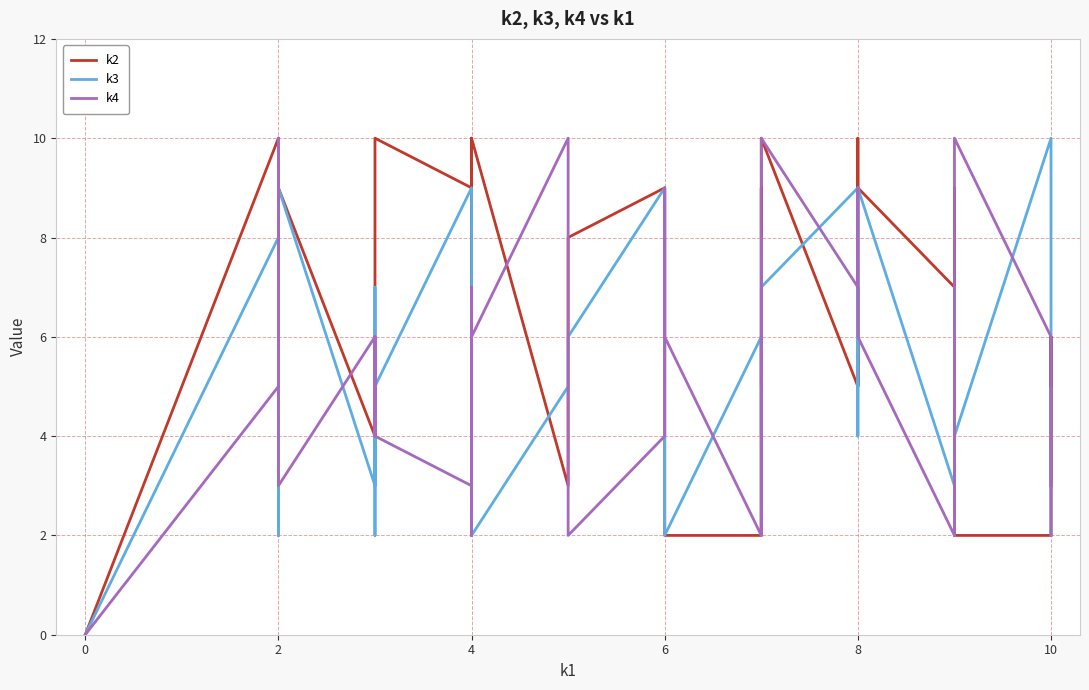

Reading left to right, what are all the values shown in this chart?

k2: 0	10	2	10	9	4	4	4	10	9	10	2	10	3	8	9	2	2	2	3	5	9	8	10	10	5	7	5	10	9	7	3	4	9	2	2	6	5	6	3
k3: 0	8	2	7	9	3	7	2	5	9	2	5	2	5	6	9	3	2	6	2	4	5	5	4	7	9	4	5	8	9	3	7	2	2	4	10	10	10	7	2
k4: 0	5	7	10	3	6	4	6	4	3	7	2	6	10	2	4	9	6	2	6	6	5	8	2	10	7	7	9	8	6	2	6	2	3	10	6	6	6	4	2